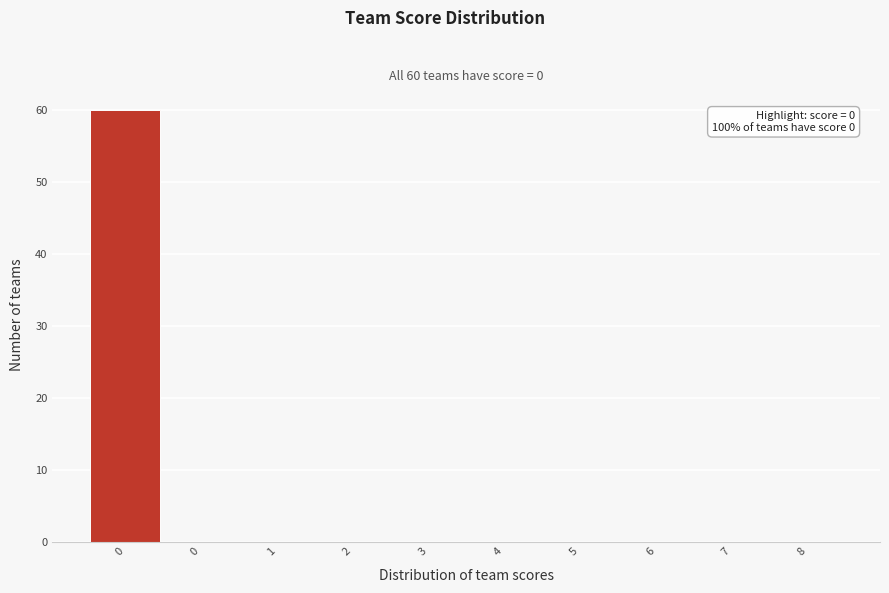

Are the bars horizontal?

No